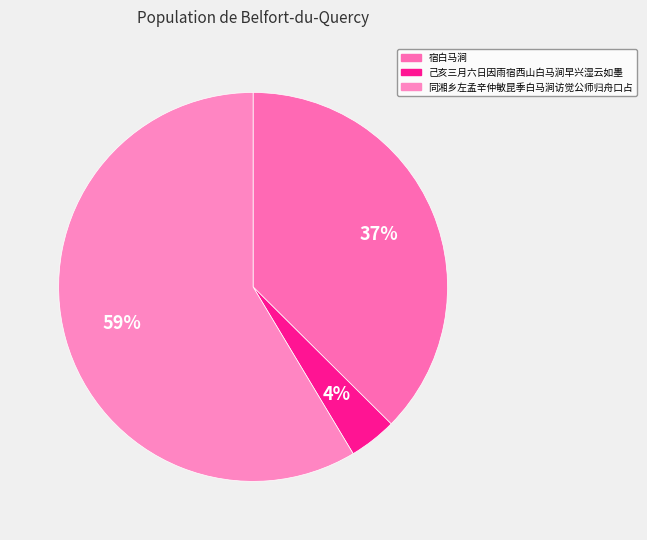

Do 己亥三月六日因雨宿西山白马涧早兴湿云如墨 and 同湘乡左孟辛仲敏昆季白马涧访觉公师归舟口占 together represent more than half of the pie?

Yes